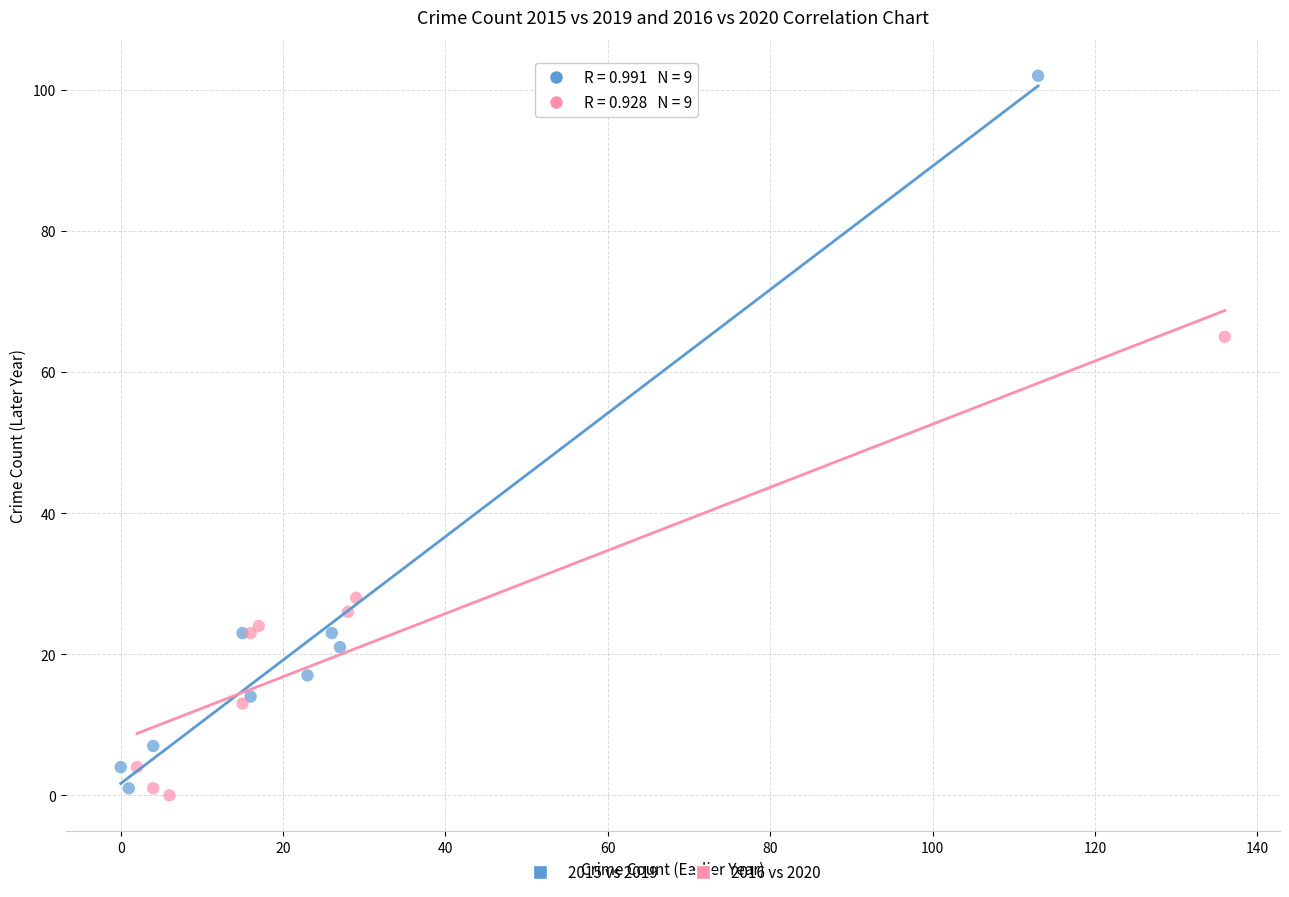

Which series has the largest Y range (max minus min)?

2015 vs 2019